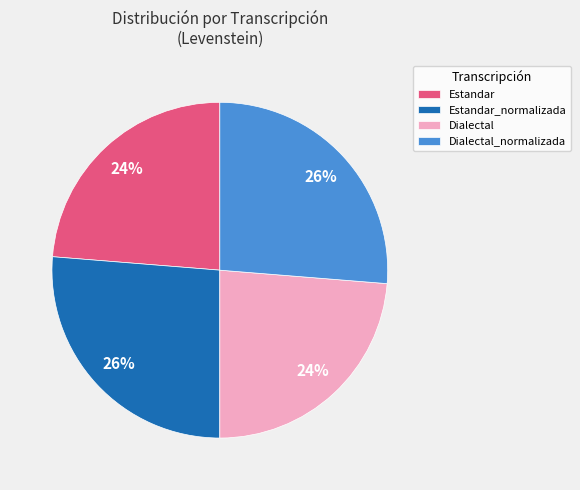

Combined, do Estandar and Dialectal account for over 50%?

No